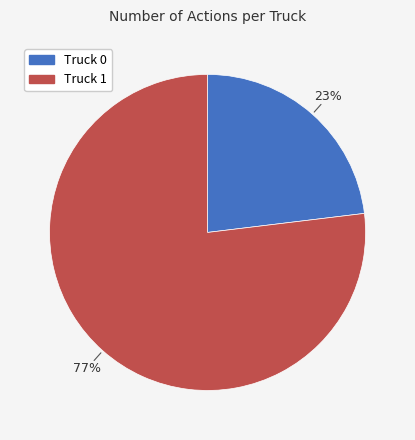

How many slices are in this pie chart?

2